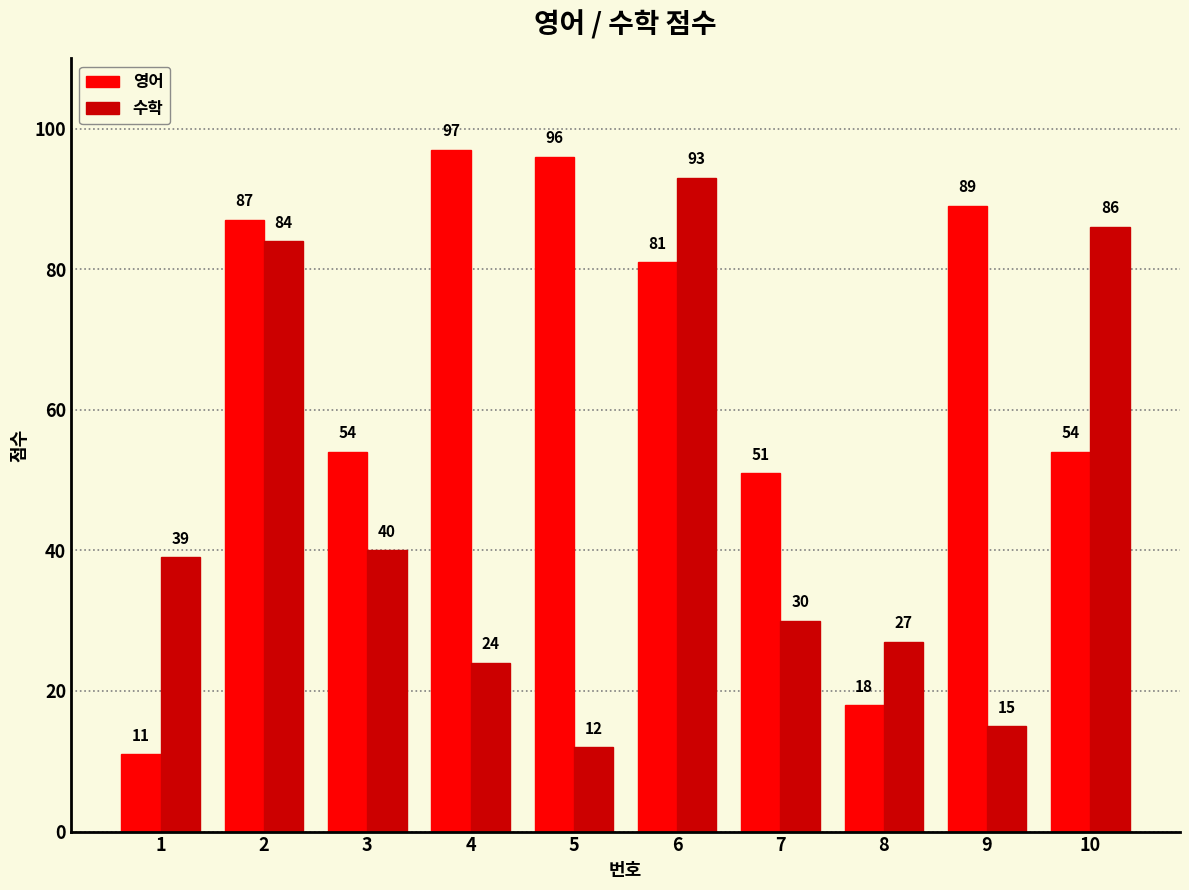

Reading right to left, list all the values displayed in this chart.

영어: 10=54	9=89	8=18	7=51	6=81	5=96	4=97	3=54	2=87	1=11
수학: 10=86	9=15	8=27	7=30	6=93	5=12	4=24	3=40	2=84	1=39